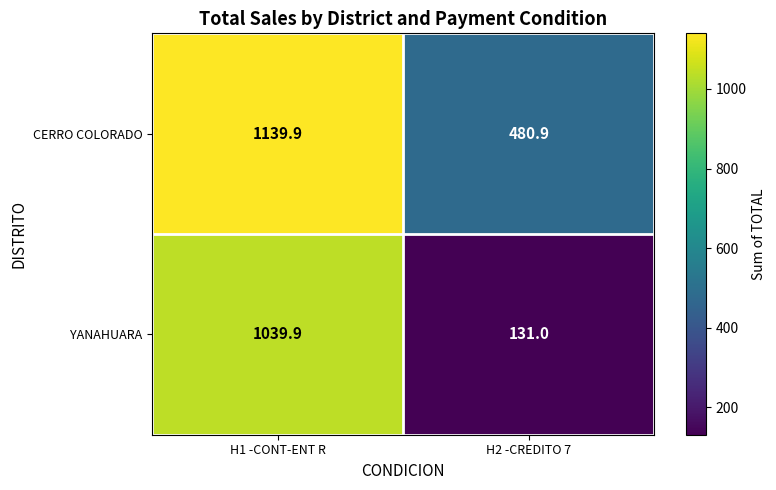

Reading left to right, what are all the values shown in this chart?

CERRO COLORADO: 1139.9	480.9
YANAHUARA: 1039.9	131.0